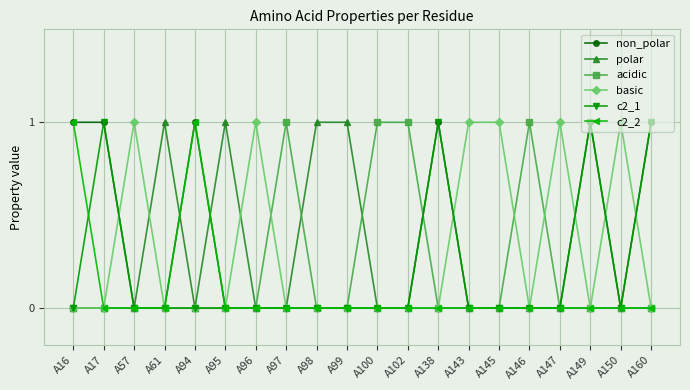

What are all the series names shown in the legend?

non_polar, polar, acidic, basic, c2_1, c2_2